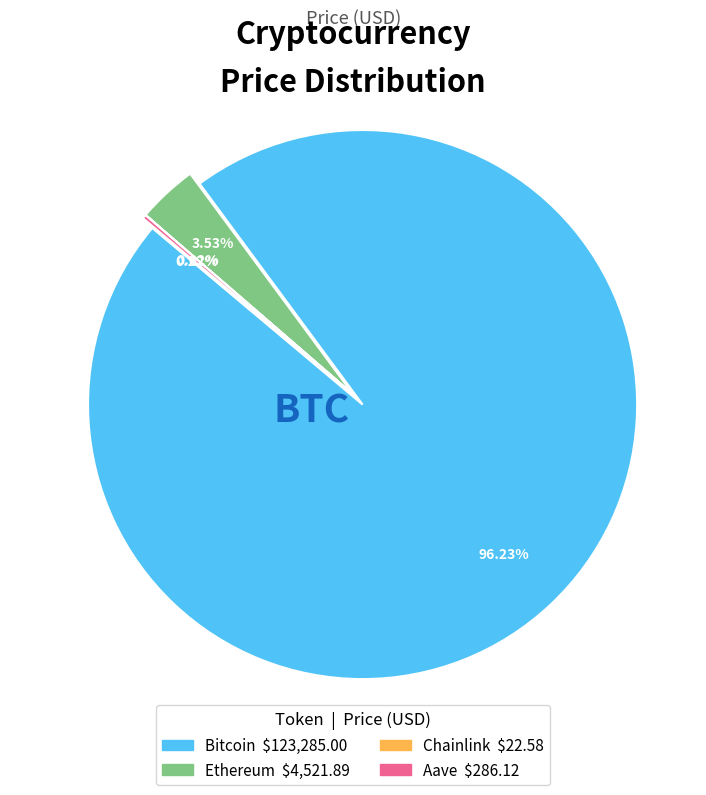

How many slices are in this pie chart?

4